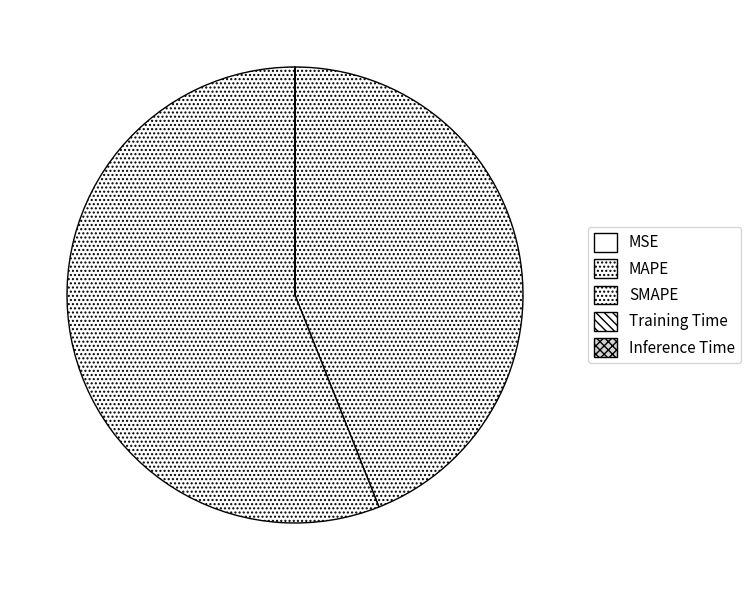

To the nearest percent, what is the difference between the largest and smallest slice percentages?

56%